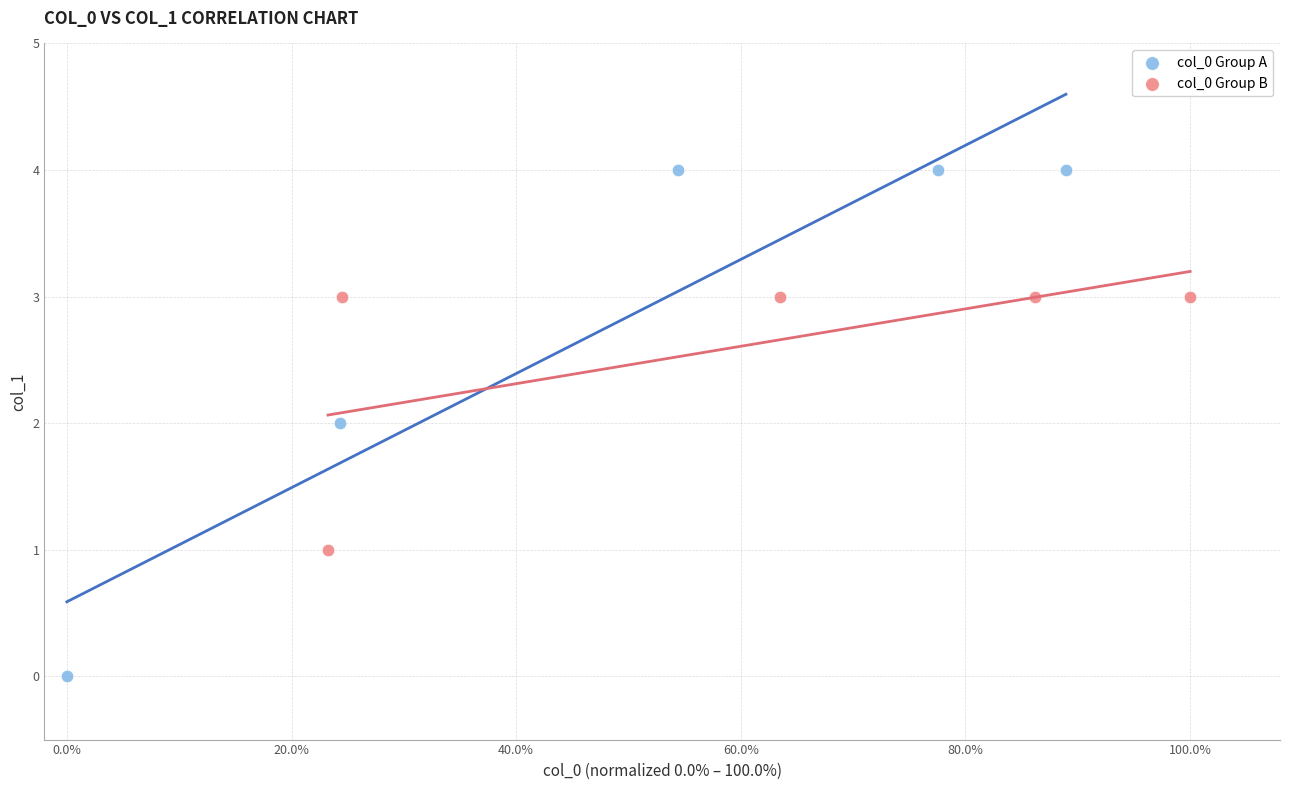

Which series reaches the maximum Y coordinate?

col_0 Group A